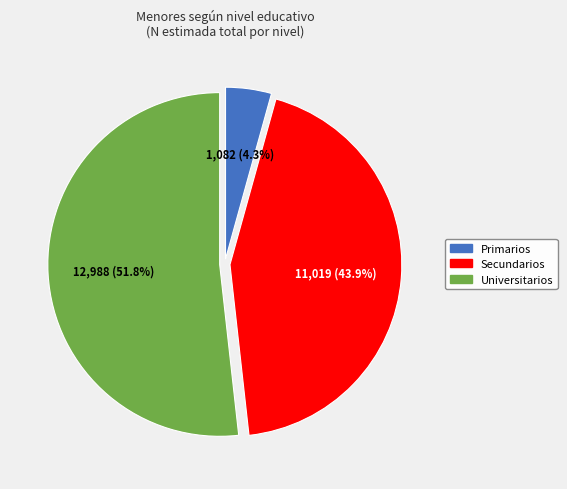

Does Universitarios represent more than half of the total?

Yes